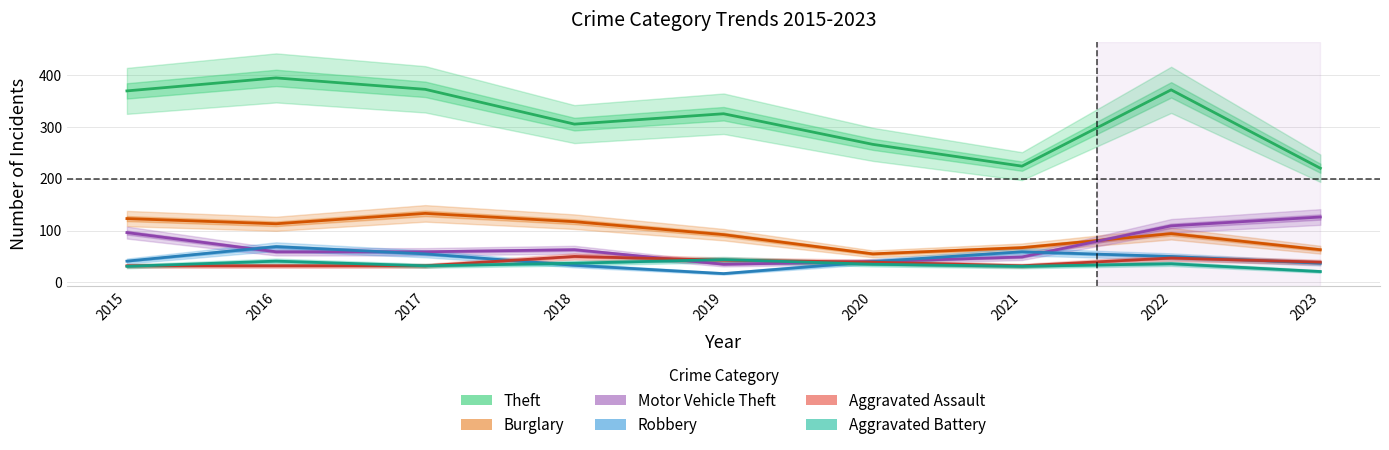

The Aggravated Assault series shows 32 at 2016. True or false?

True